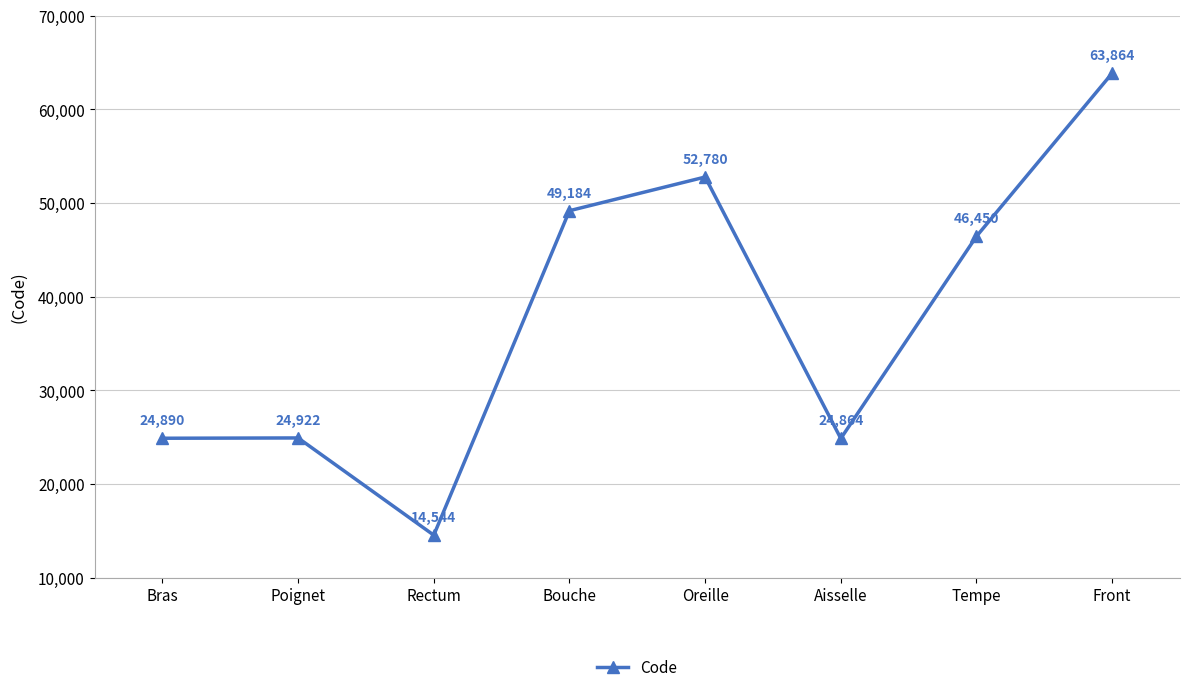

What is the approximate value at Rectum?

14544